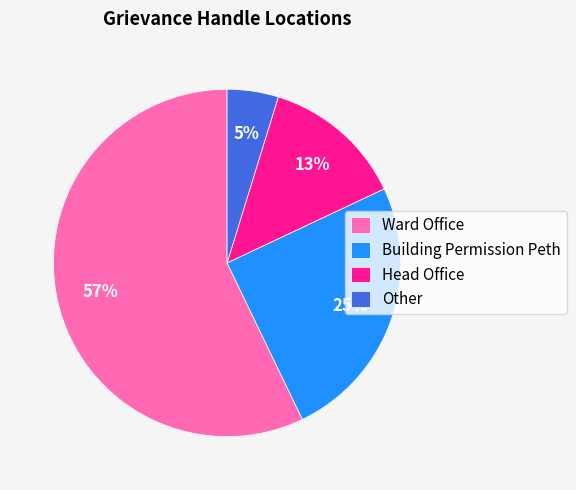

Rank the categories by value from lowest to highest.

Other, Head Office, Building Permission Peth, Ward Office